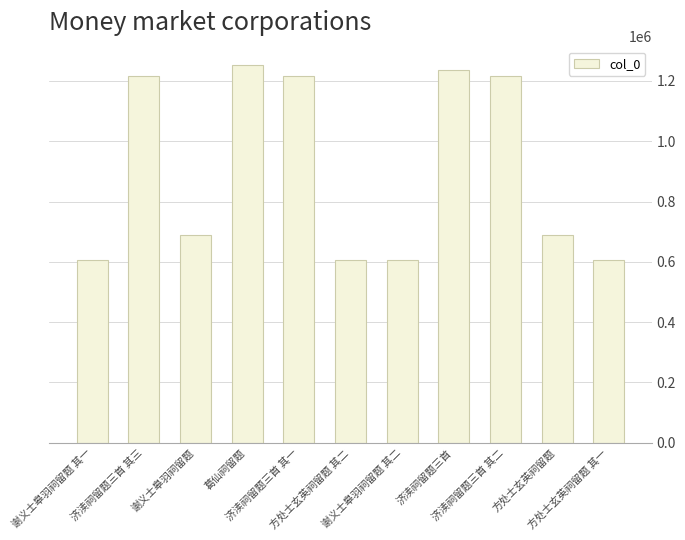

Count the number of categories in the chart.

11